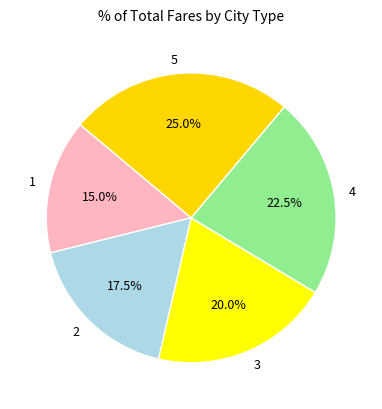

Which slice is the largest?

5